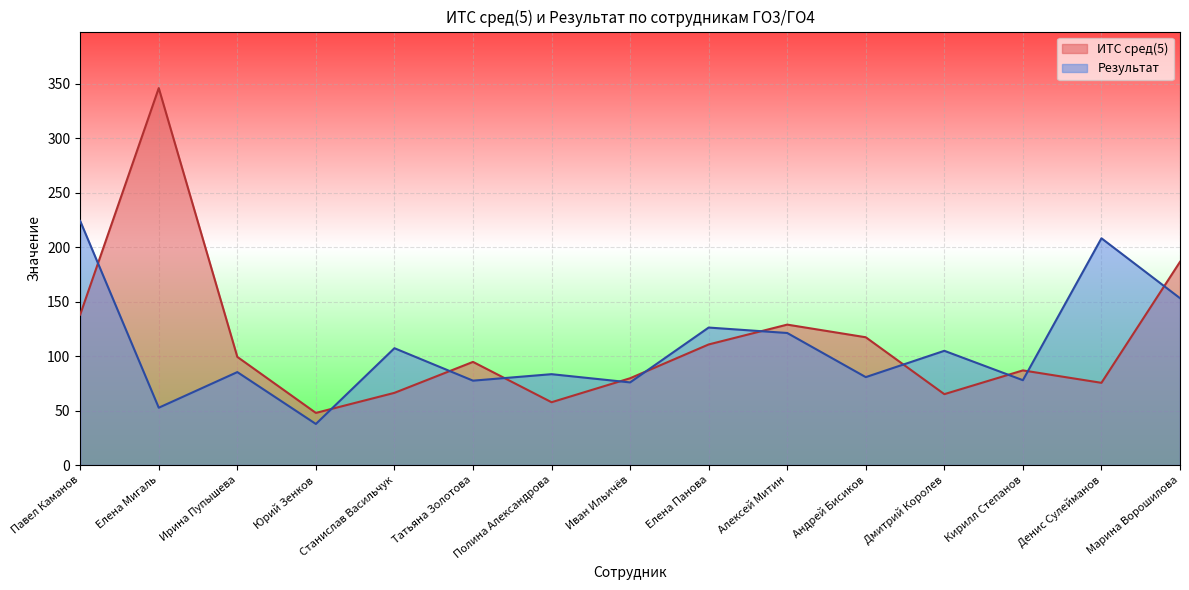

How many lines are shown in the chart?

2